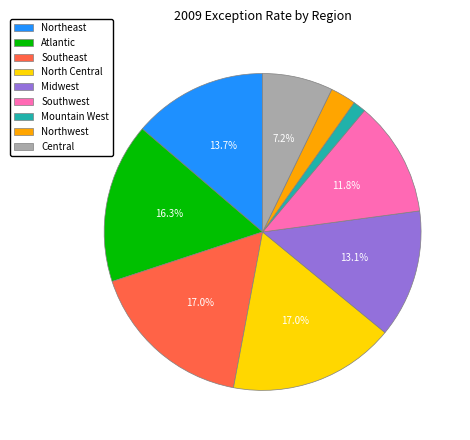

What percentage is the Midwest slice, to the nearest percent?

13%